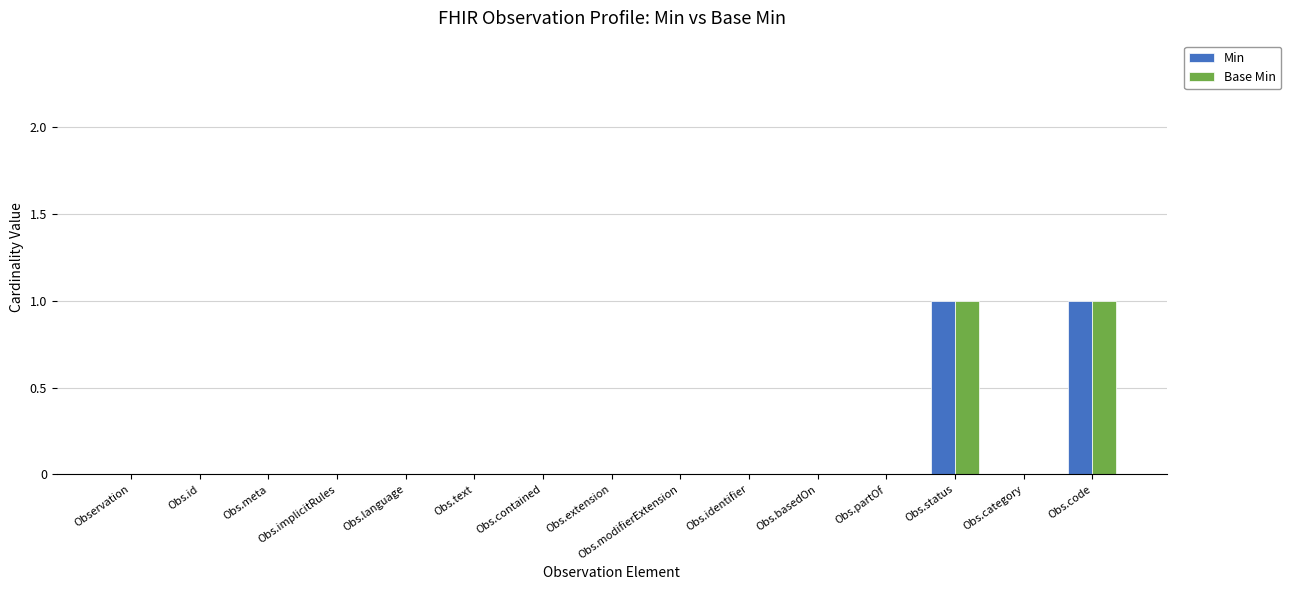

Reading left to right, transcribe all the data shown in this chart.

Min: Observation=0	Obs.id=0	Obs.meta=0	Obs.implicitRules=0	Obs.language=0	Obs.text=0	Obs.contained=0	Obs.extension=0	Obs.modifierExtension=0	Obs.identifier=0	Obs.basedOn=0	Obs.partOf=0	Obs.status=1	Obs.category=0	Obs.code=1
Base Min: Observation=0	Obs.id=0	Obs.meta=0	Obs.implicitRules=0	Obs.language=0	Obs.text=0	Obs.contained=0	Obs.extension=0	Obs.modifierExtension=0	Obs.identifier=0	Obs.basedOn=0	Obs.partOf=0	Obs.status=1	Obs.category=0	Obs.code=1